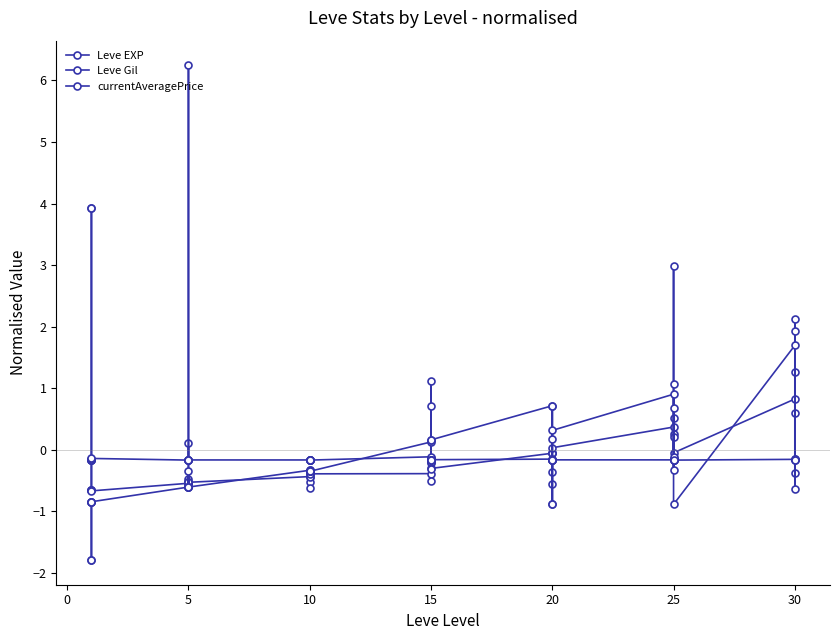

Reading left to right, transcribe all the data shown in this chart.

Leve EXP: -0.7	-0.7	3.9	3.9	-0.7	-0.7	-0.5	-0.5	-0.5	-0.6	-0.5	-0.5	-0.4	-0.5	-0.6	-0.4	-0.4	-0.4	-0.4	-0.1	-0.5	-0.2	-0.2	-0.3	-0.1	-0.5	-0.1	-0.1	-0.4	0.0	0.4	0.3	-0.1	0.2	0.5	-0.0	0.8	0.6	-0.4	1.3
Leve Gil: -0.8	-0.8	-1.8	-1.8	-0.8	-0.8	-0.6	0.1	-0.6	-0.6	-0.3	-0.6	-0.3	-0.3	-0.3	-0.3	-0.3	-0.3	0.1	-0.3	0.7	0.2	1.1	0.2	0.7	-0.9	0.2	0.7	-0.9	0.3	0.9	0.7	-0.3	1.1	3.0	-0.9	1.7	2.1	-0.6	1.9
currentAveragePrice: -0.2	-0.2	-0.2	-0.2	-0.1	-0.1	-0.2	-0.2	6.2	-0.2	-0.2	-0.2	-0.2	-0.2	-0.2	-0.2	-0.2	-0.2	-0.1	-0.2	-0.2	-0.2	-0.2	-0.2	-0.2	-0.2	-0.2	-0.2	-0.2	-0.2	-0.2	-0.2	-0.2	-0.2	-0.1	-0.2	-0.2	-0.2	-0.2	-0.2